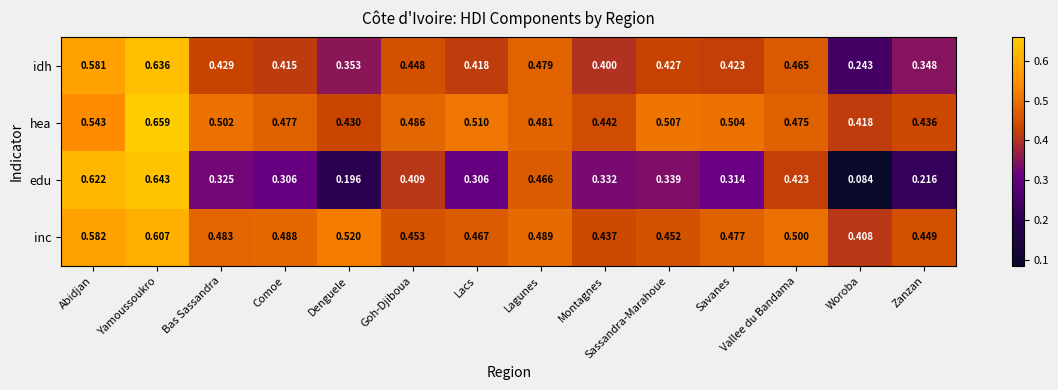

Which series has the largest total across all categories?

hea